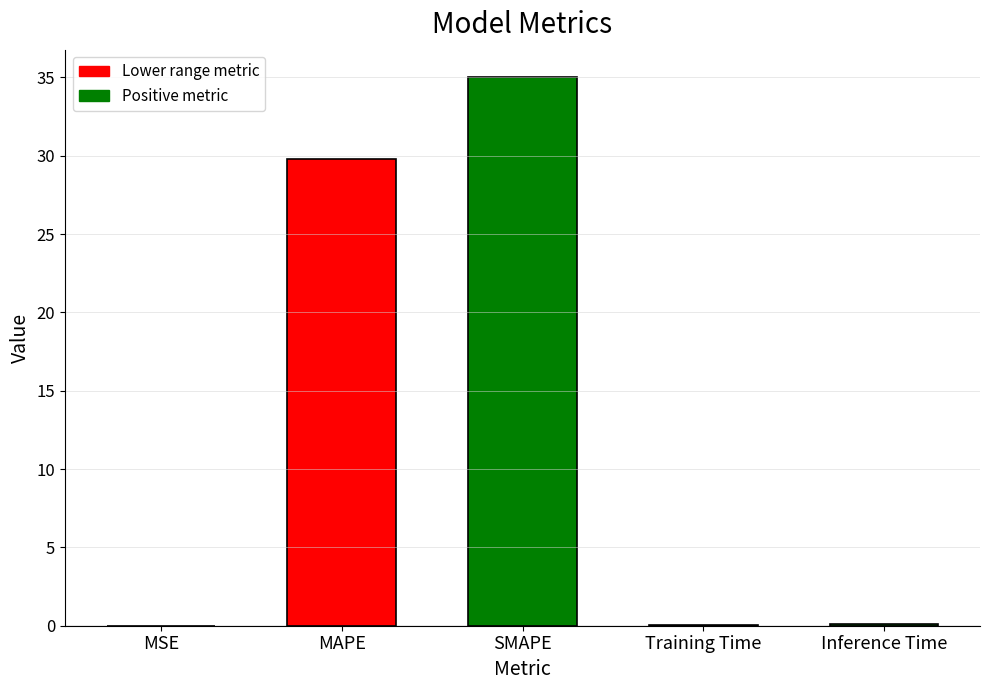

What is the sum of all values?

65.0